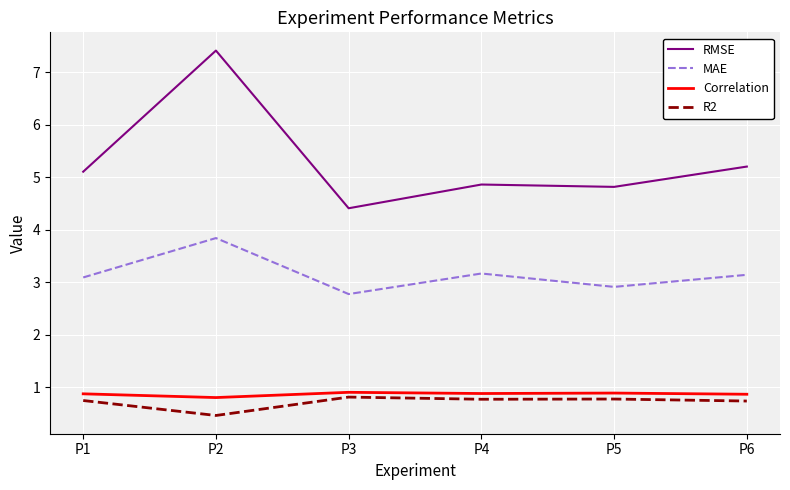

Is the value of MAE at P1 greater than the value of Correlation at P6?

Yes